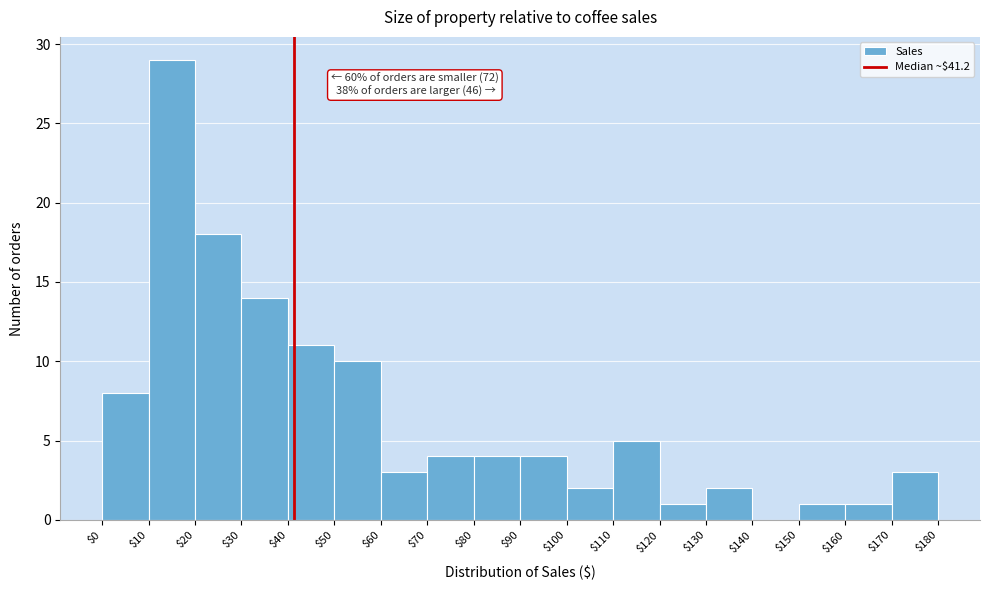

Over which range of the x-axis is the bar tallest?

$10 to $20